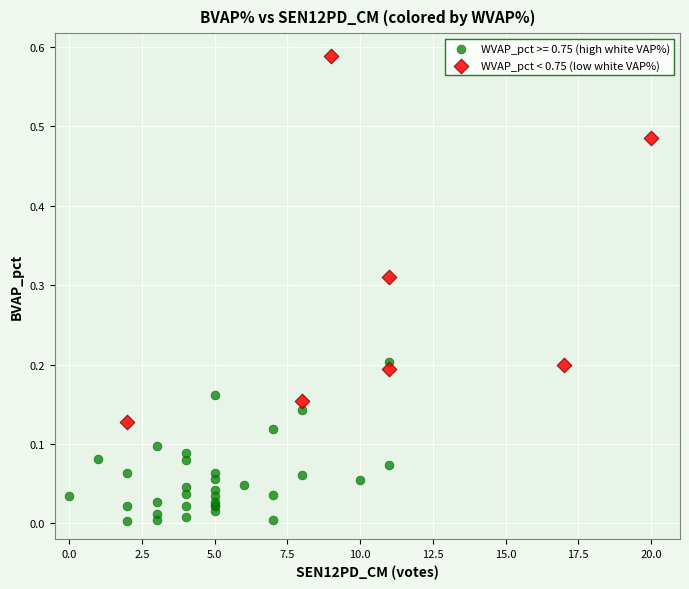

Which series reaches the minimum Y coordinate?

WVAP_pct >= 0.75 (high white VAP%)